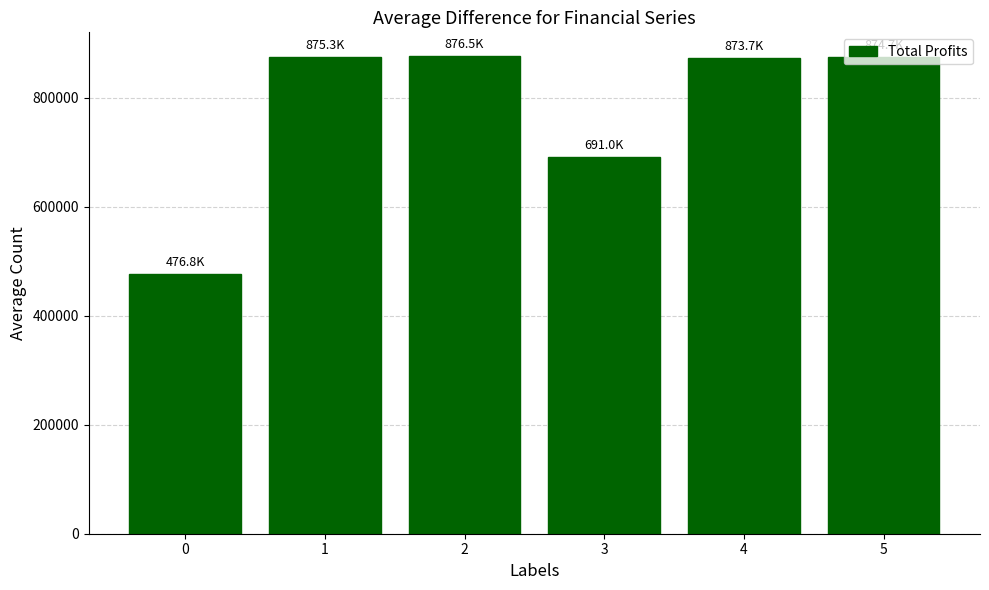

The value at 0 is 197525.9. True or false?

False